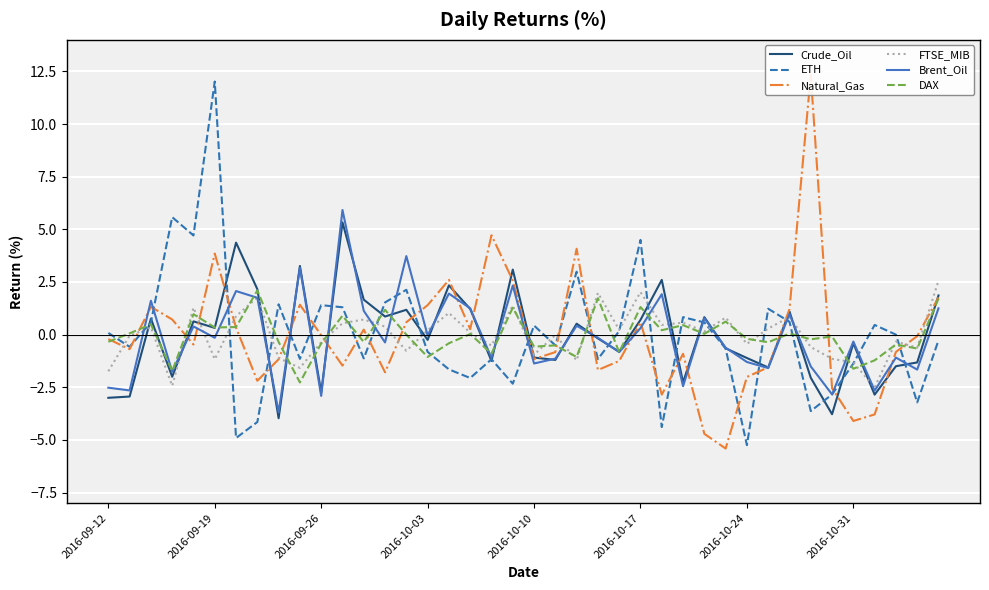

What is the lowest value of the Brent_Oil series?

-3.7